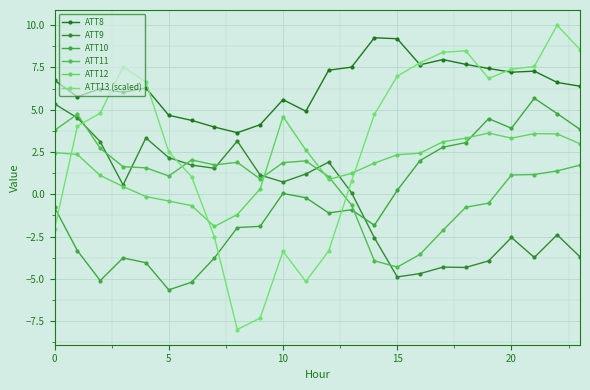

What is the highest value of the ATT8 series?

9.3